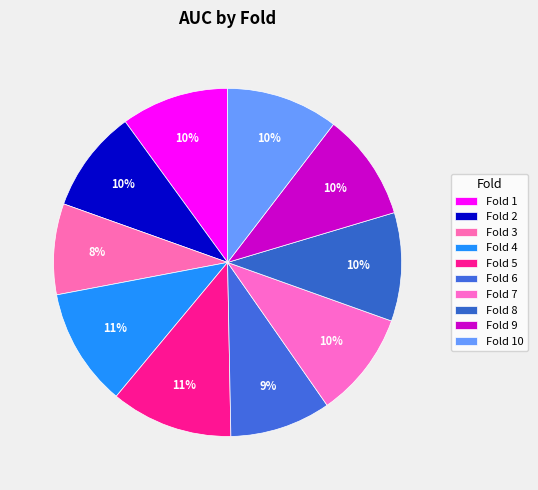

How many slices are in this pie chart?

10